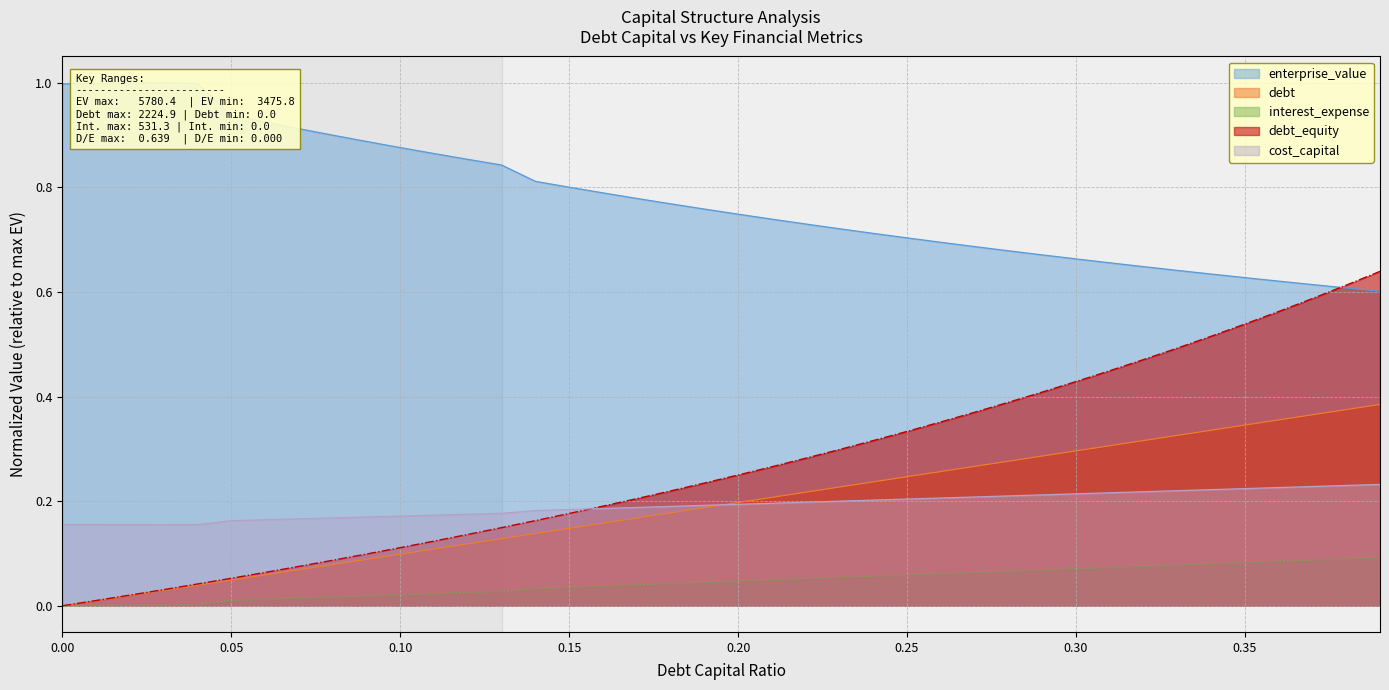

True or false: debt_capital and interest_expense intersect in this chart.

False